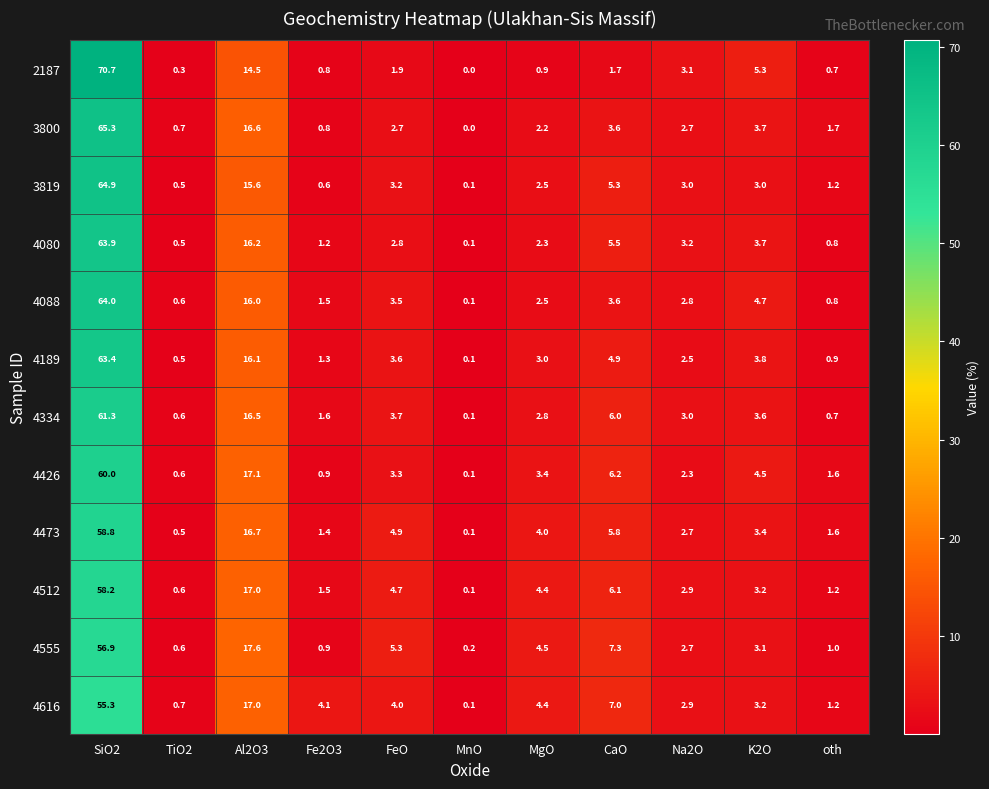

Which series has the largest total across all categories?

4080